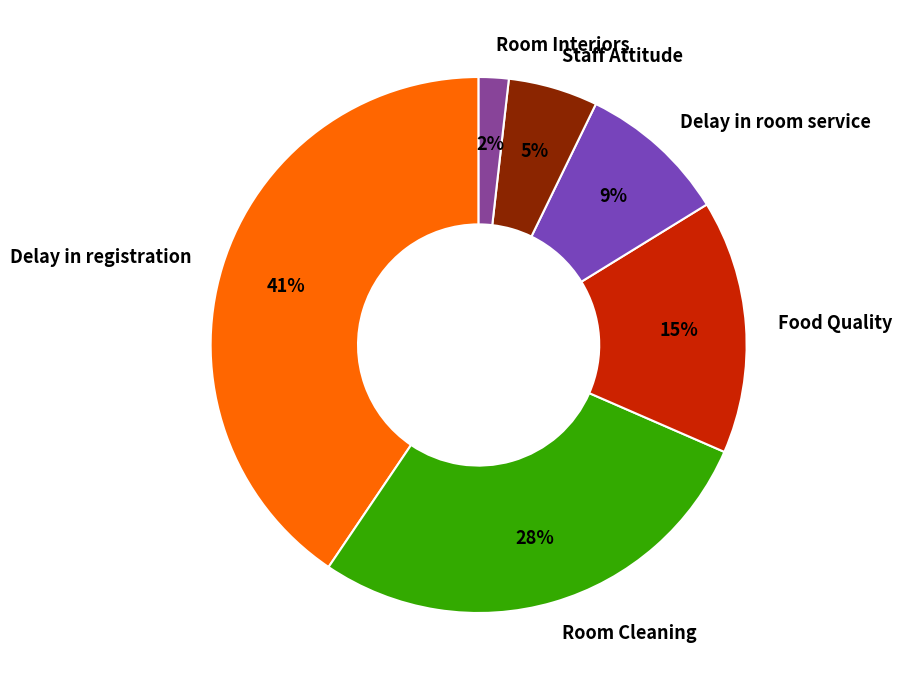

Rank the categories by value from highest to lowest.

Delay in registration, Room Cleaning, Food Quality, Delay in room service, Staff Attitude, Room Interiors